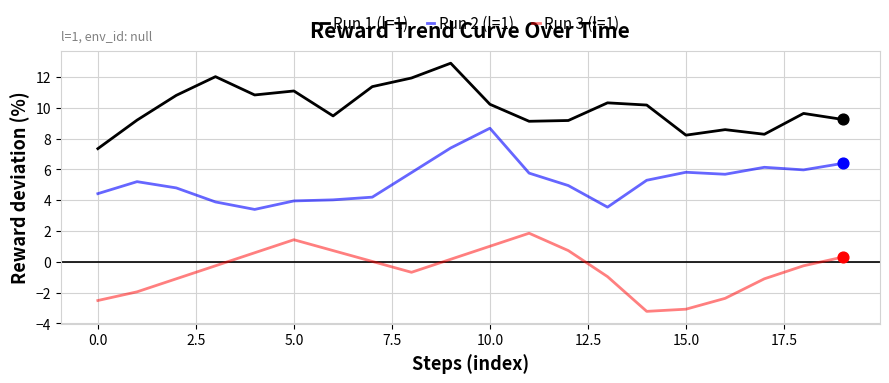

What is the highest value of the Run 3 (l=1) series?

1.9